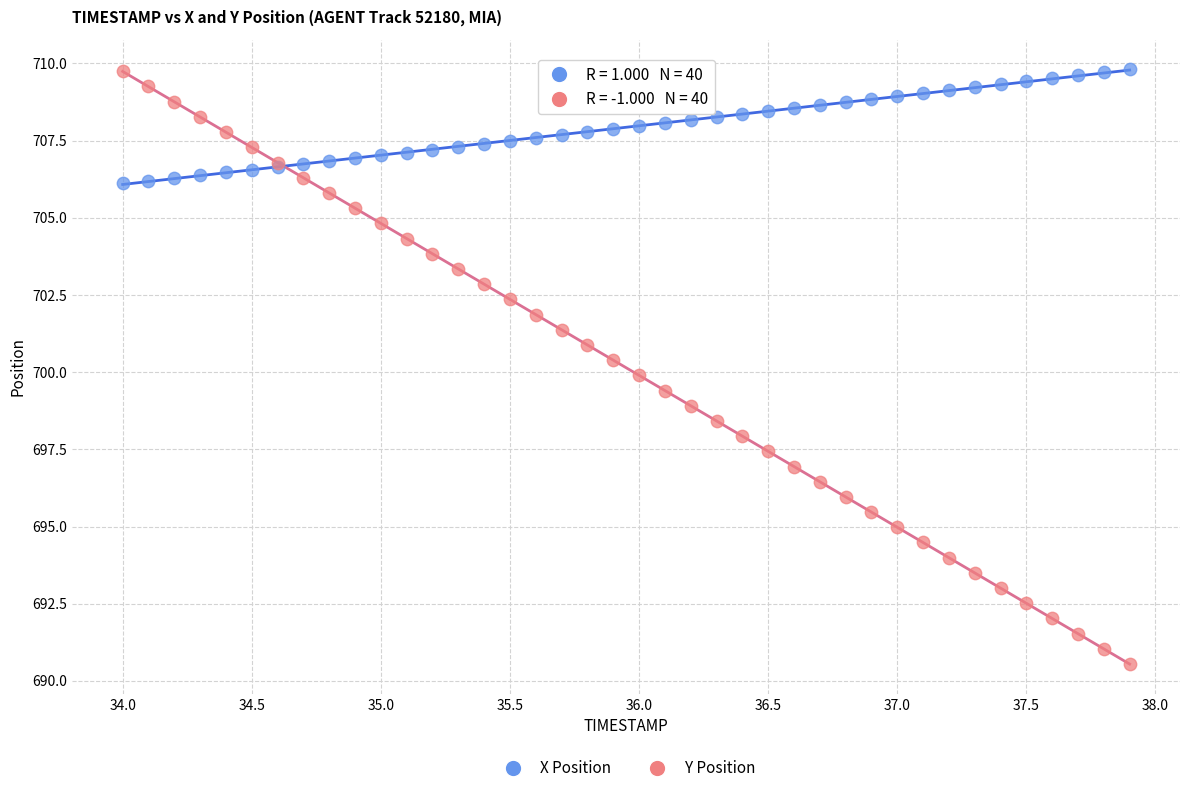

Which series contains the lowest Y value?

Y Position